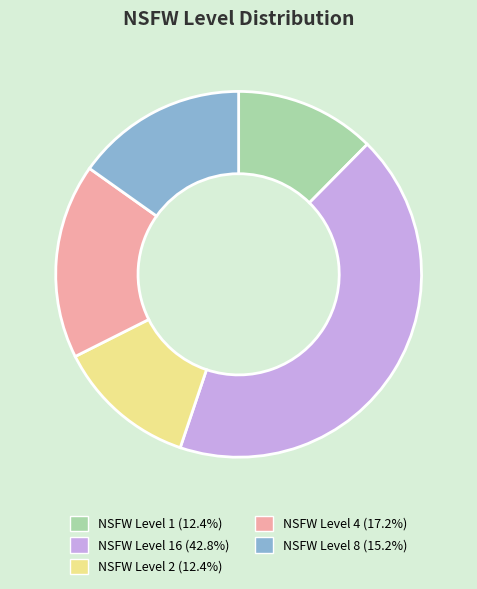

Is there any slice that represents more than half of the pie?

No